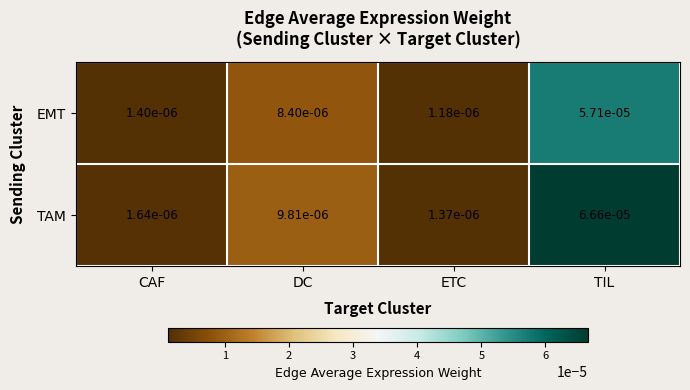

Which series has the largest range (max minus min)?

TAM